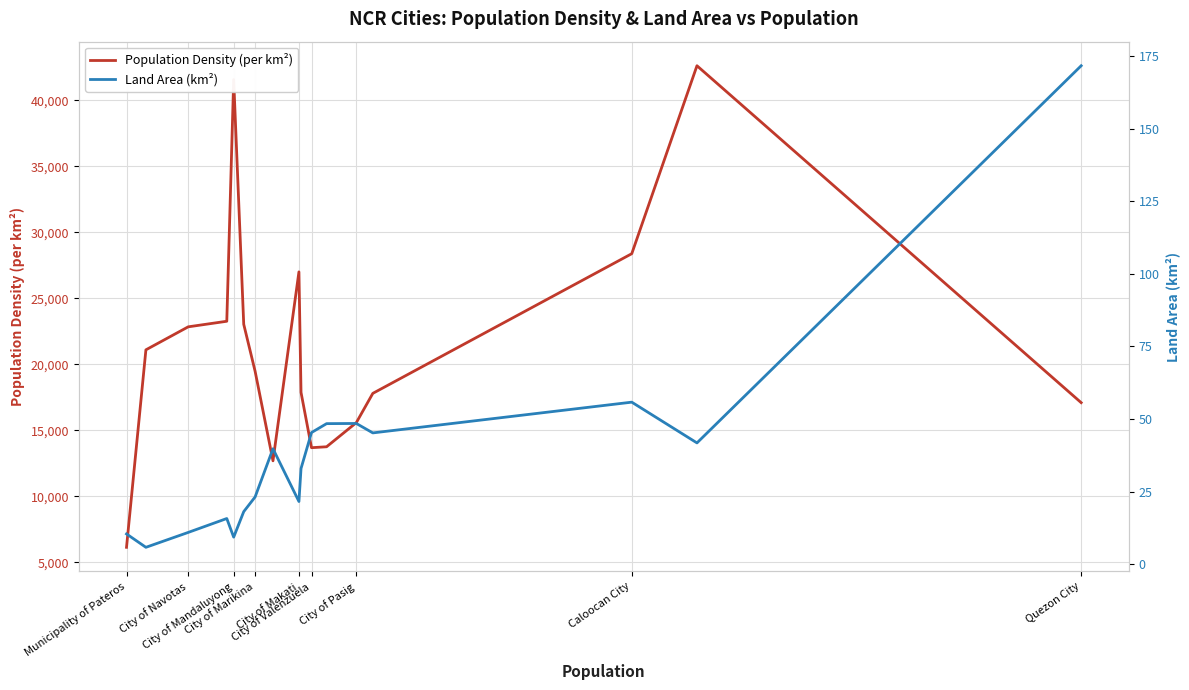

At how many categories does at least one series exceed 23496?

4